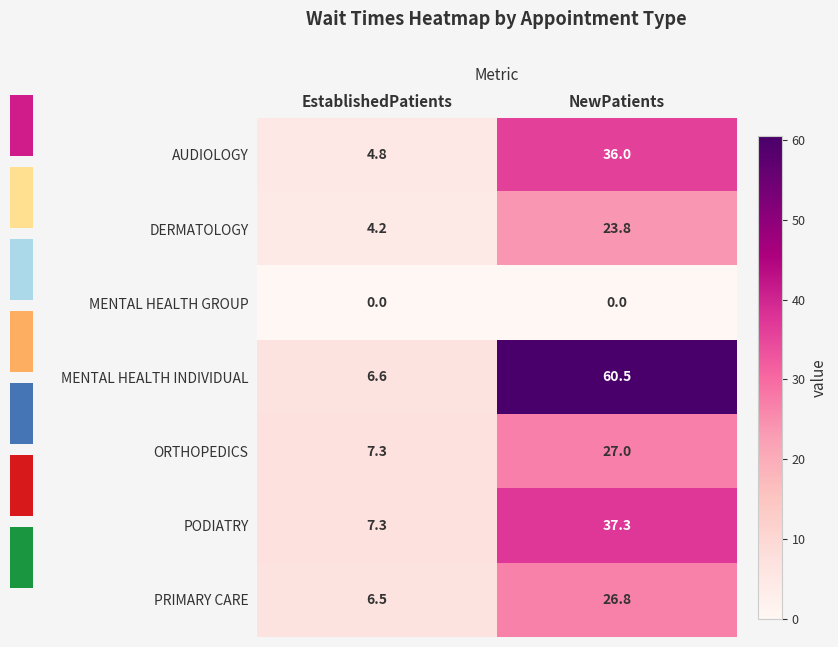

Between NewPatients and EstablishedPatients, which is larger?

NewPatients